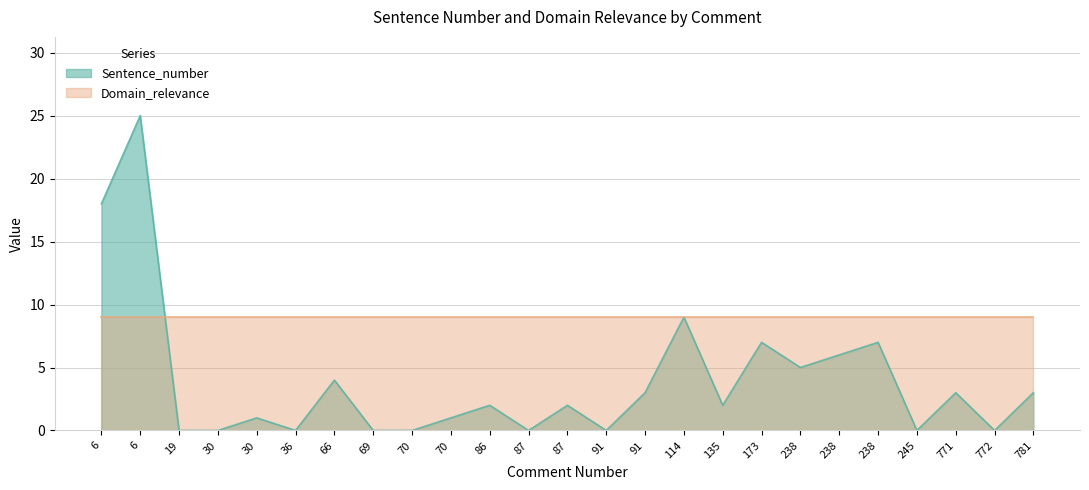

Which label corresponds to the smallest value in the chart?

19